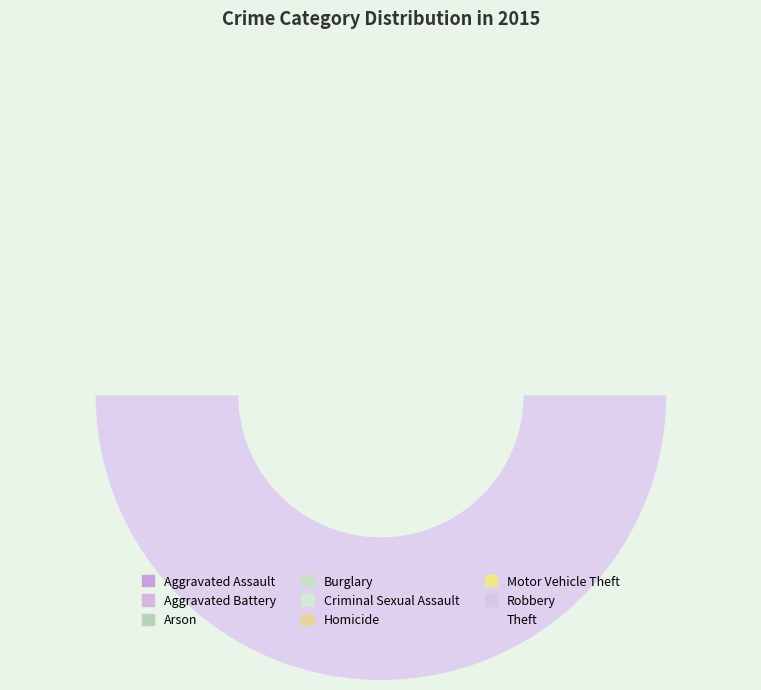

The Criminal Sexual Assault slice represents 8% of the pie. True or false?

False